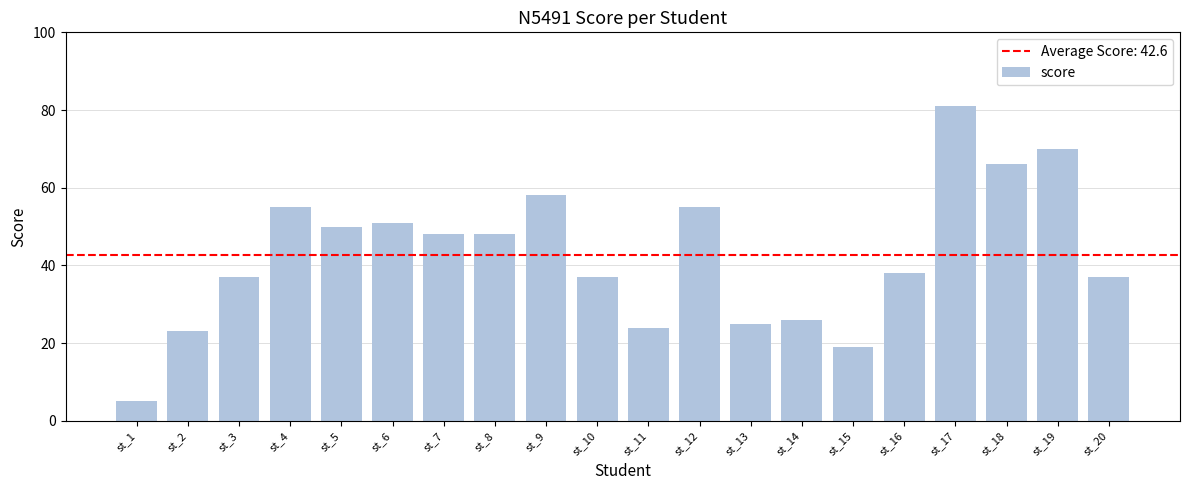

Reading right to left, transcribe all the data shown in this chart.

37	70	66	81	38	19	26	25	55	24	37	58	48	48	51	50	55	37	23	5